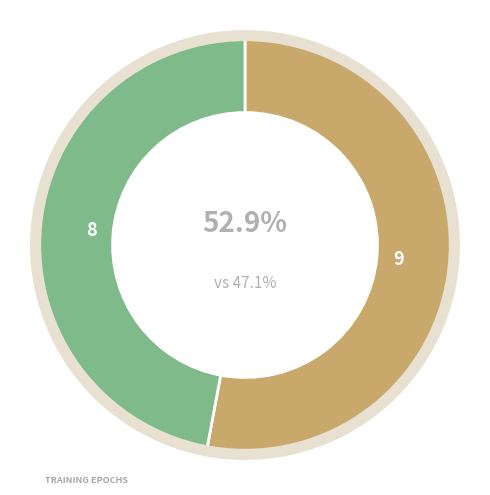

How many segments does this pie chart have?

2